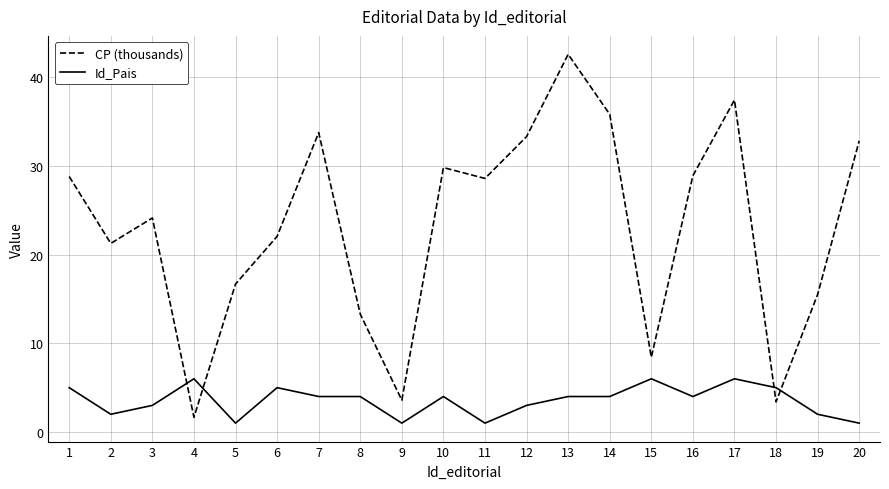

The Id_Pais series shows 1.9 at 16. True or false?

False